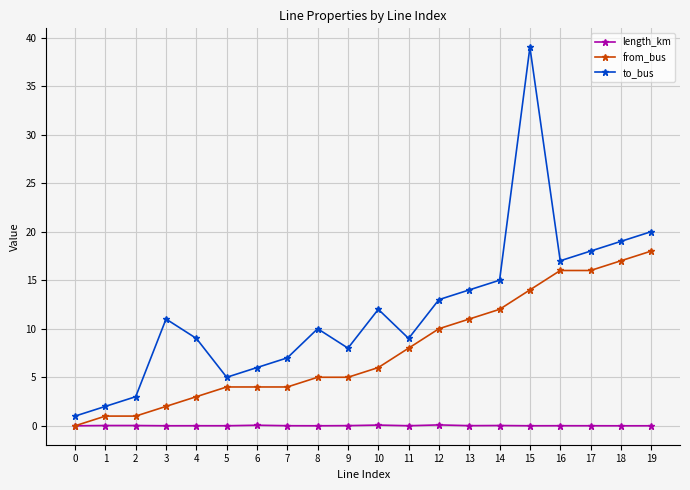

Rank the series by their average value, from highest to lowest.

to_bus, from_bus, length_km